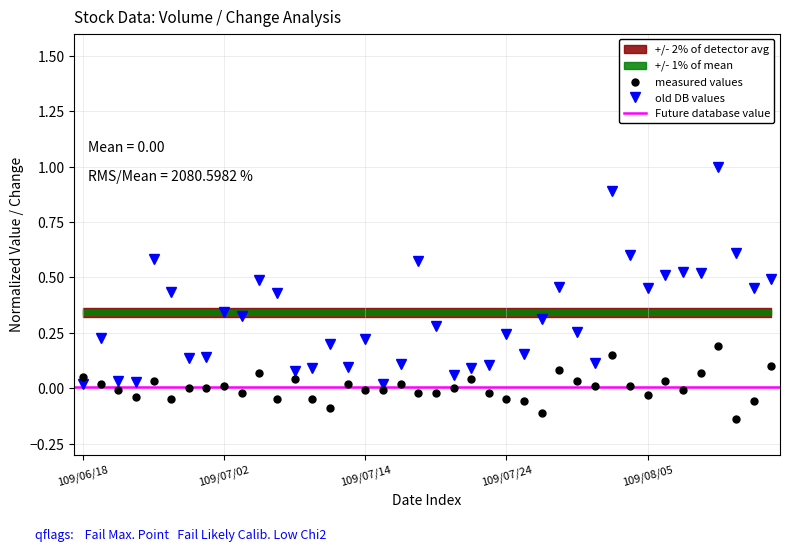

What is the difference between the highest and lowest values at 109/06/19?

0.2